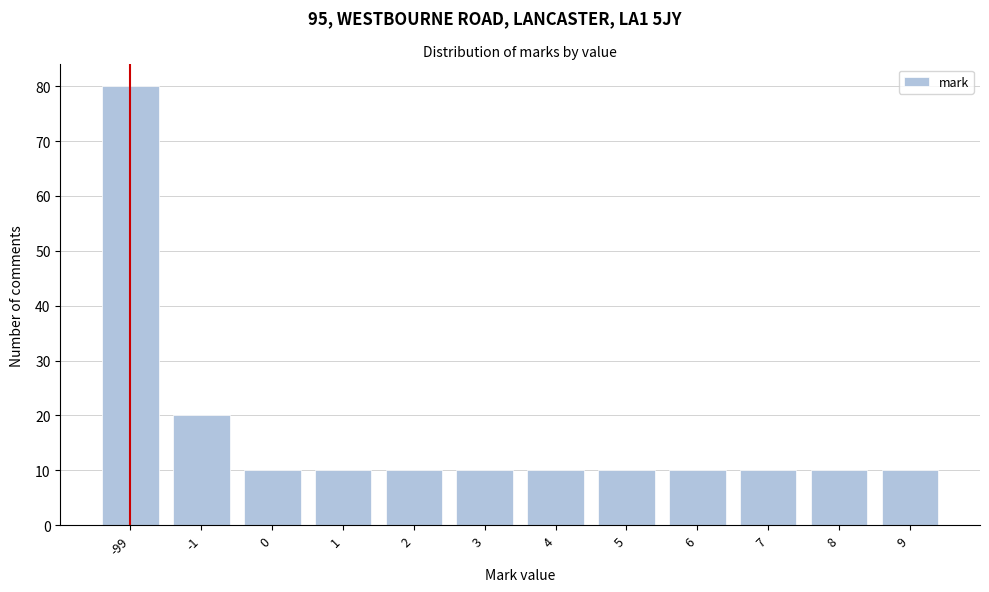

Reading left to right, what are all the values shown in this chart?

80	20	10	10	10	10	10	10	10	10	10	10